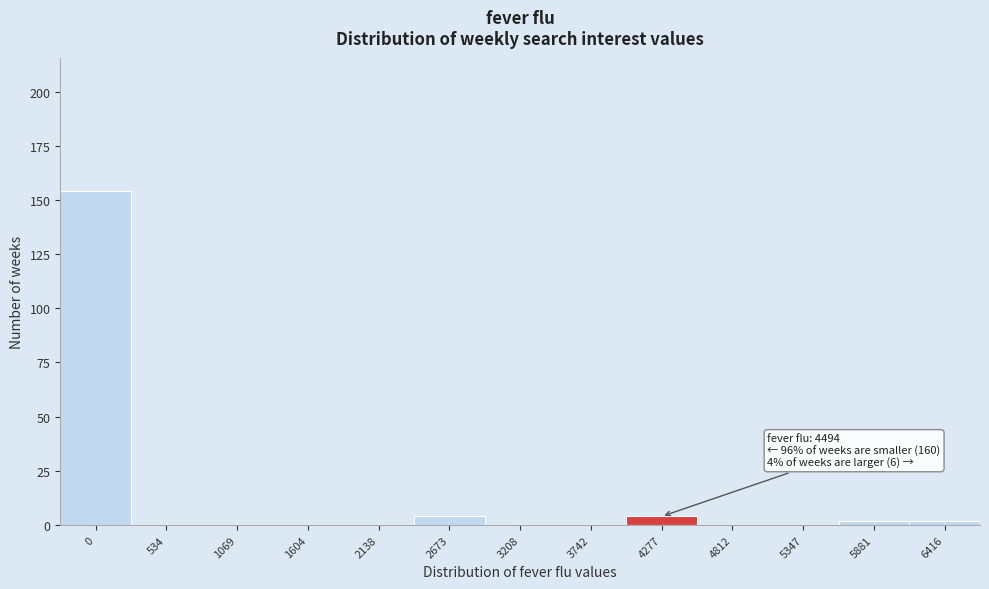

Reading left to right, what are all the values shown in this chart?

0=154	534=0	1069=0	1604=0	2138=0	2673=4	3208=0	3742=0	4277=4	4812=0	5347=0	5881=2	6416=2